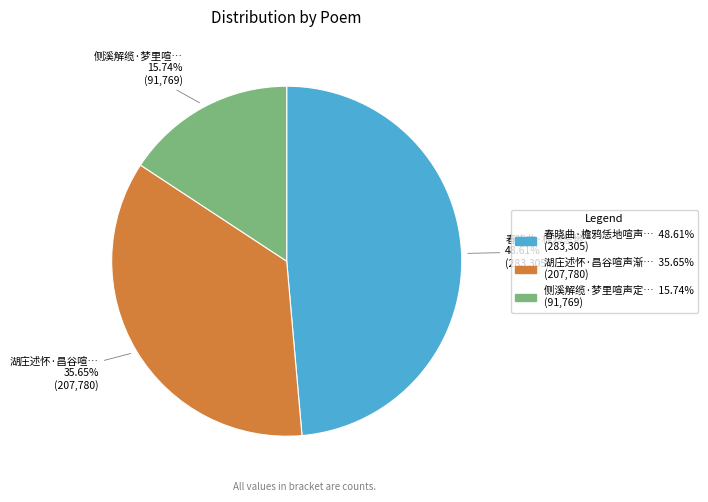

Is there any slice that represents more than half of the pie?

No